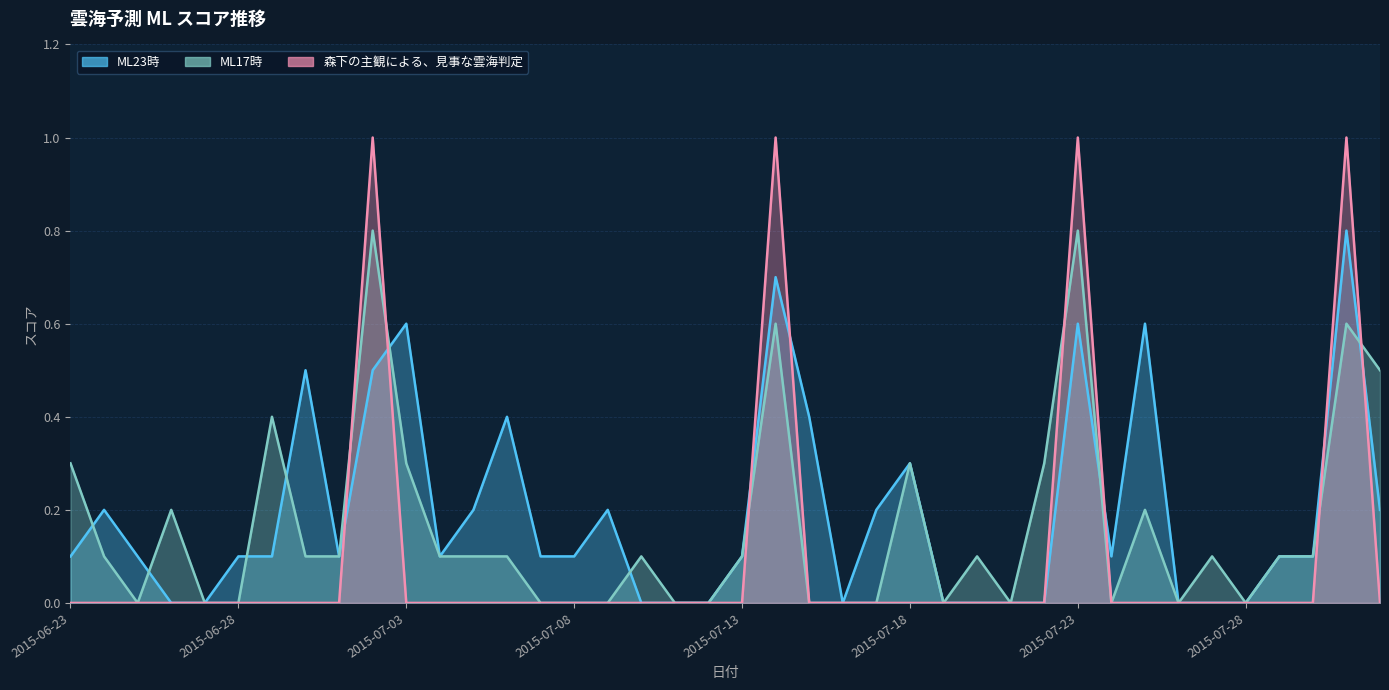

What is the difference between the second highest and second lowest values in the ML23時 series?

0.7